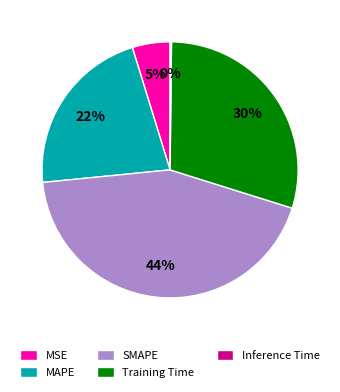

Does any single category account for the majority?

No